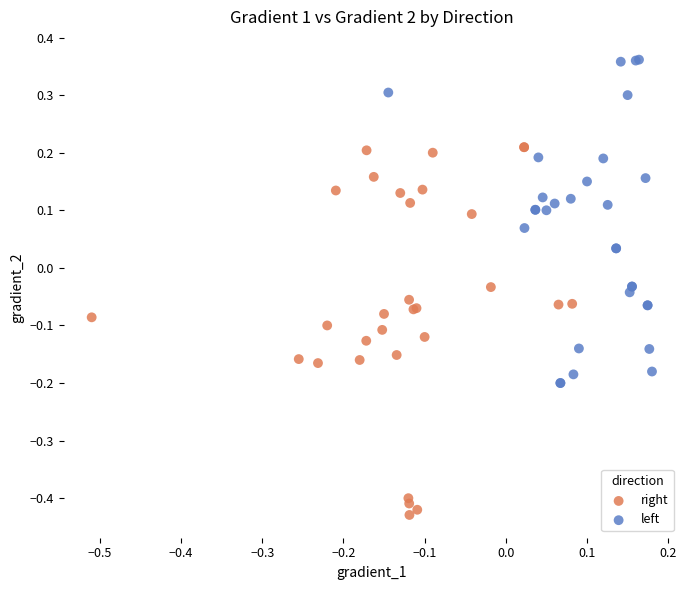

Which series contains the highest Y value?

left